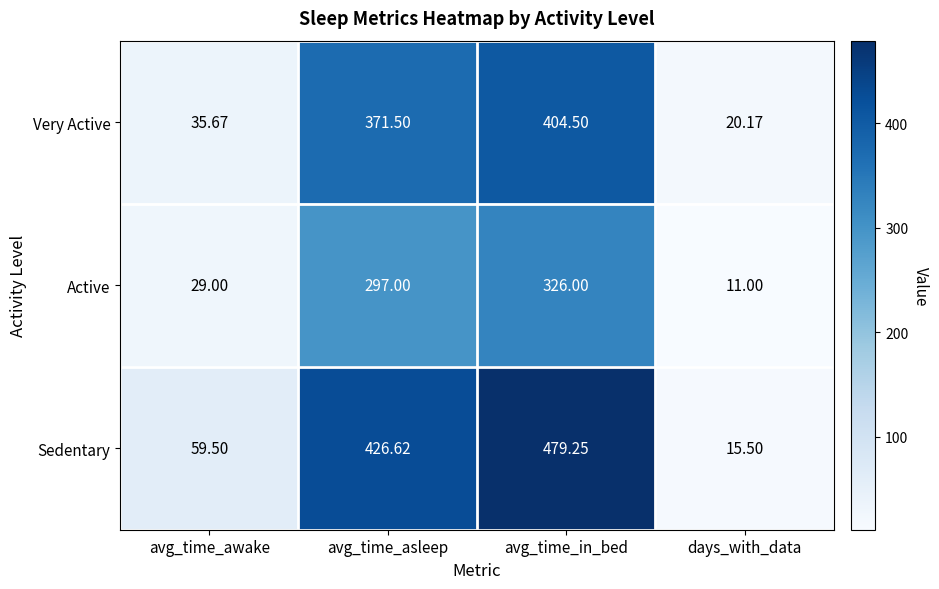

At which label does Active reach its peak?

avg_time_in_bed